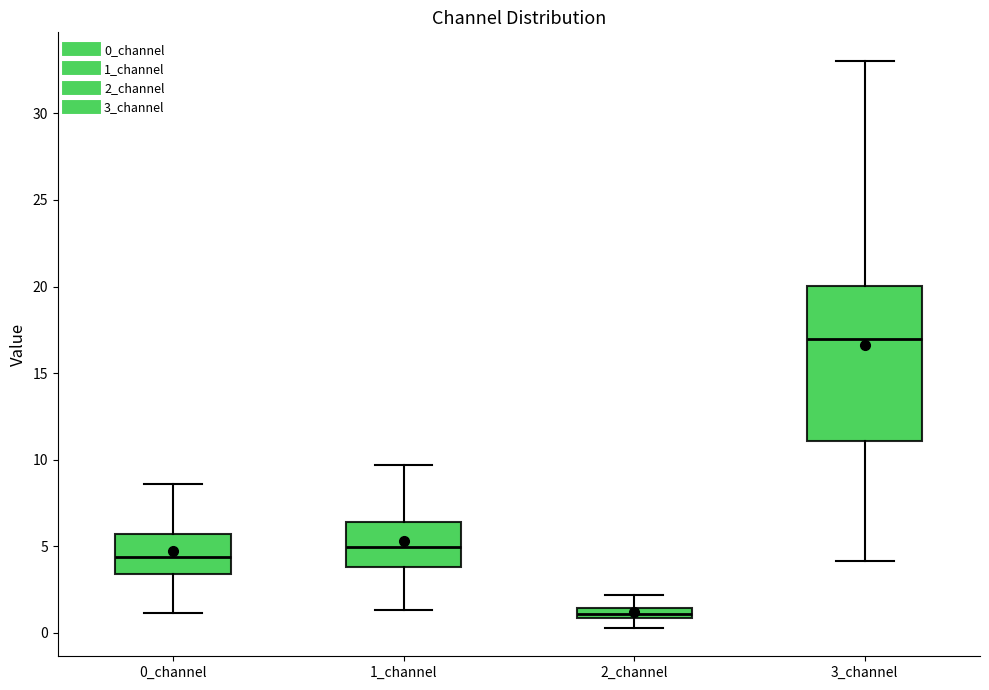

Comparing the boxes themselves (not the whiskers), which one is the tallest?

3_channel